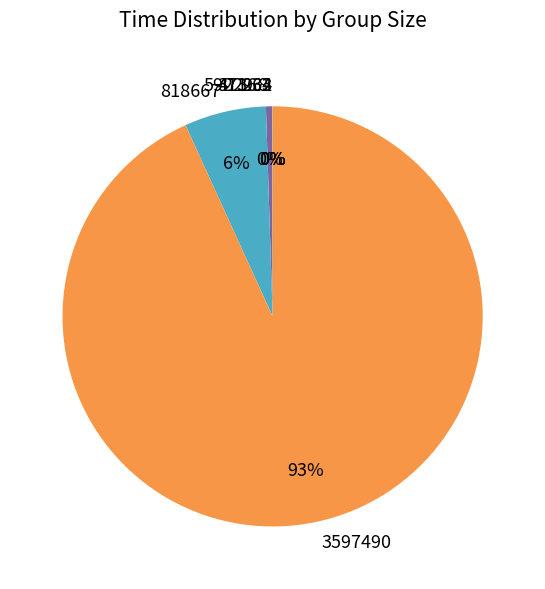

Is there any slice that represents more than half of the pie?

Yes